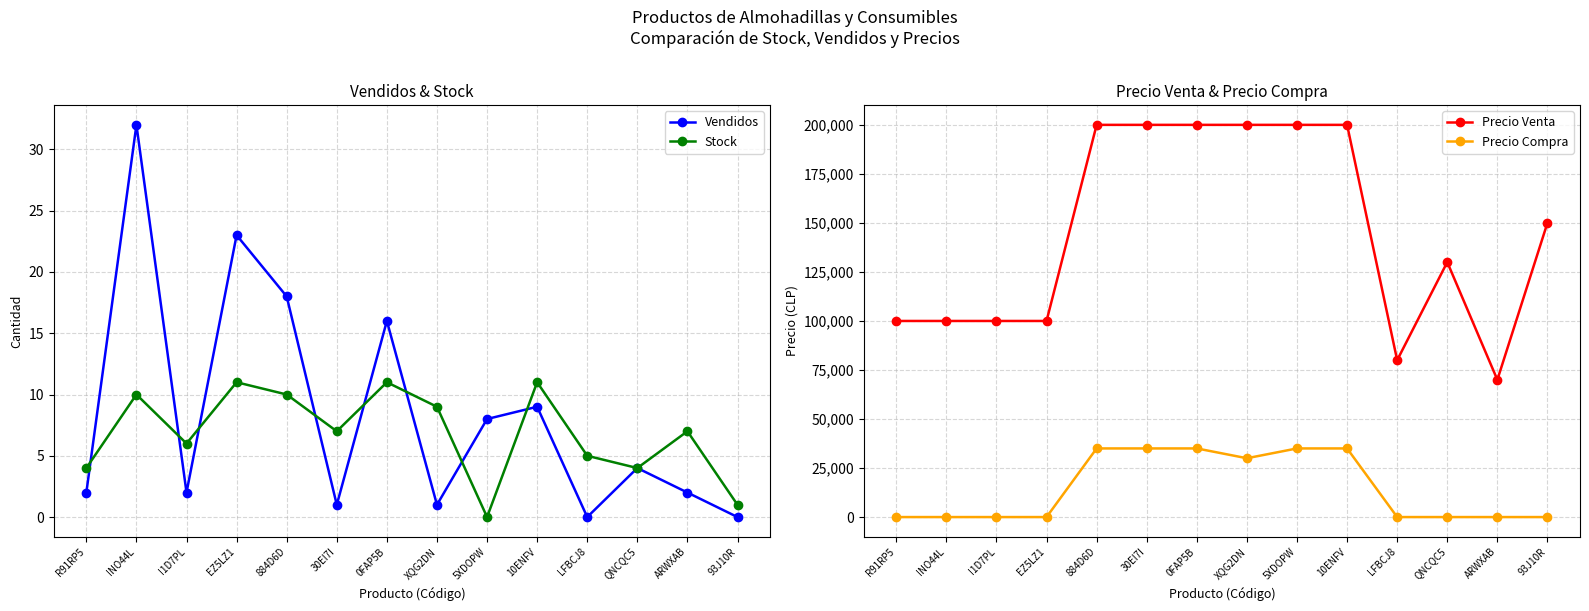

True or false: Precio Venta and Precio Compra cross at least once.

False